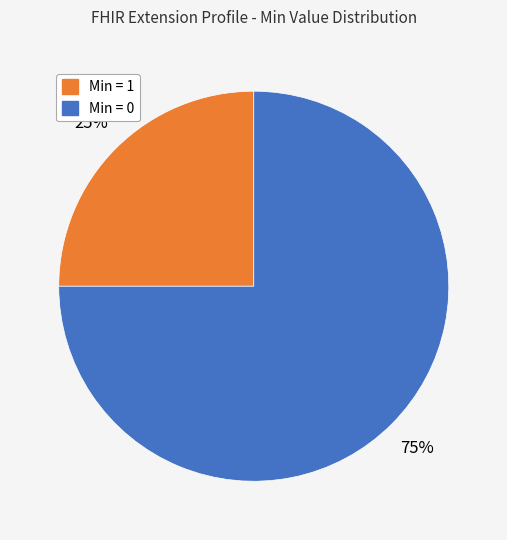

Is it true that Min = 0 is 84% of the pie?

False